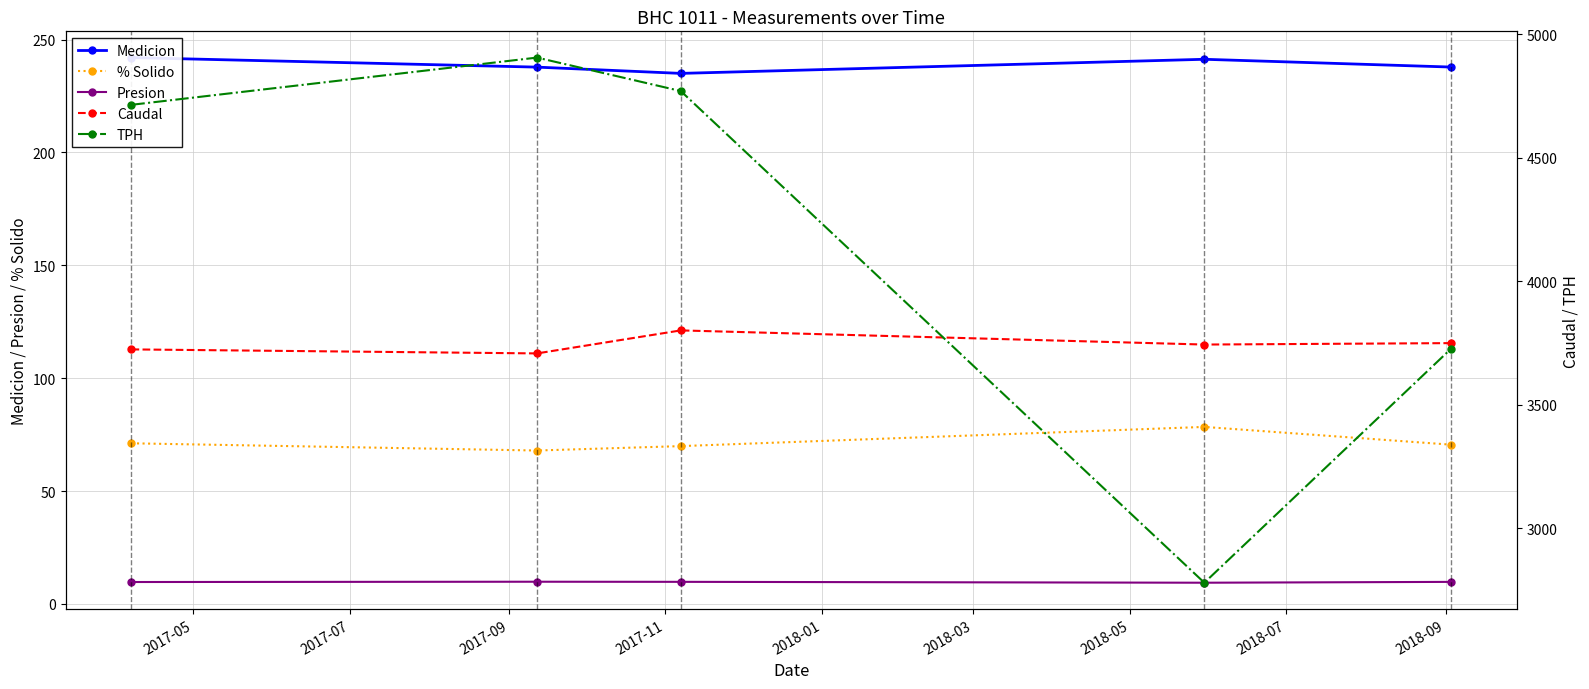

True or false: % Solido and TPH cross at least once.

False